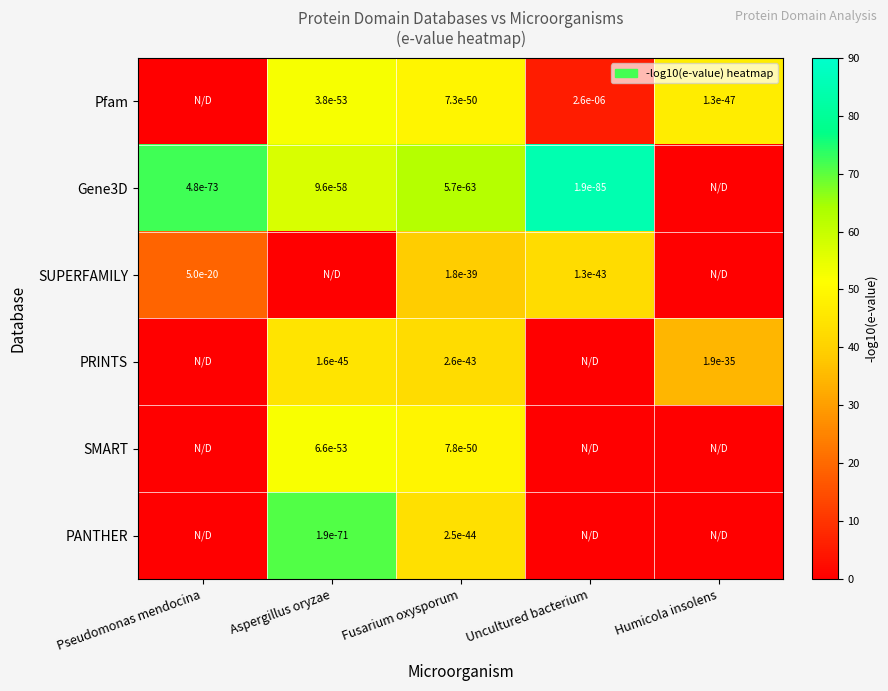

The PRINTS series shows 0.0 at Aspergillus oryzae. True or false?

True